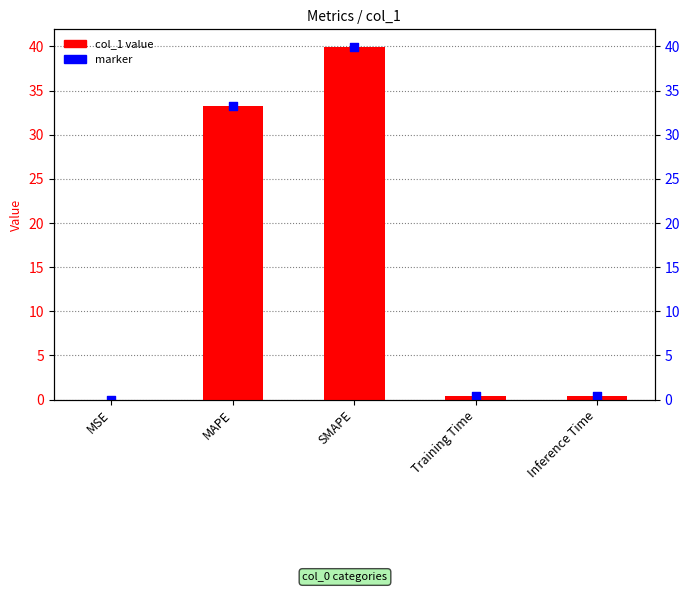

What are all the series names shown in the legend?

col_1 value, marker